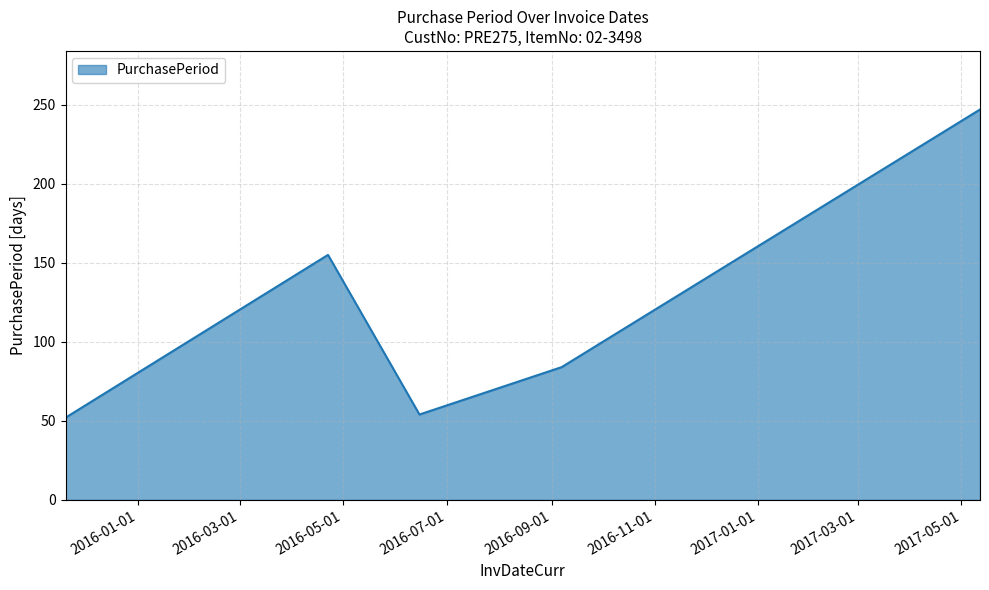

How many values are below 84?

2